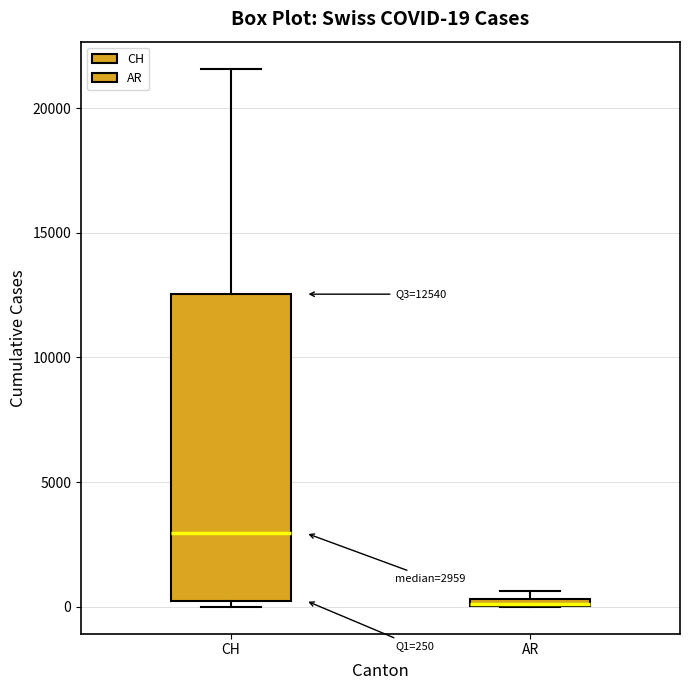

Comparing the boxes themselves (not the whiskers), which one is the tallest?

CH